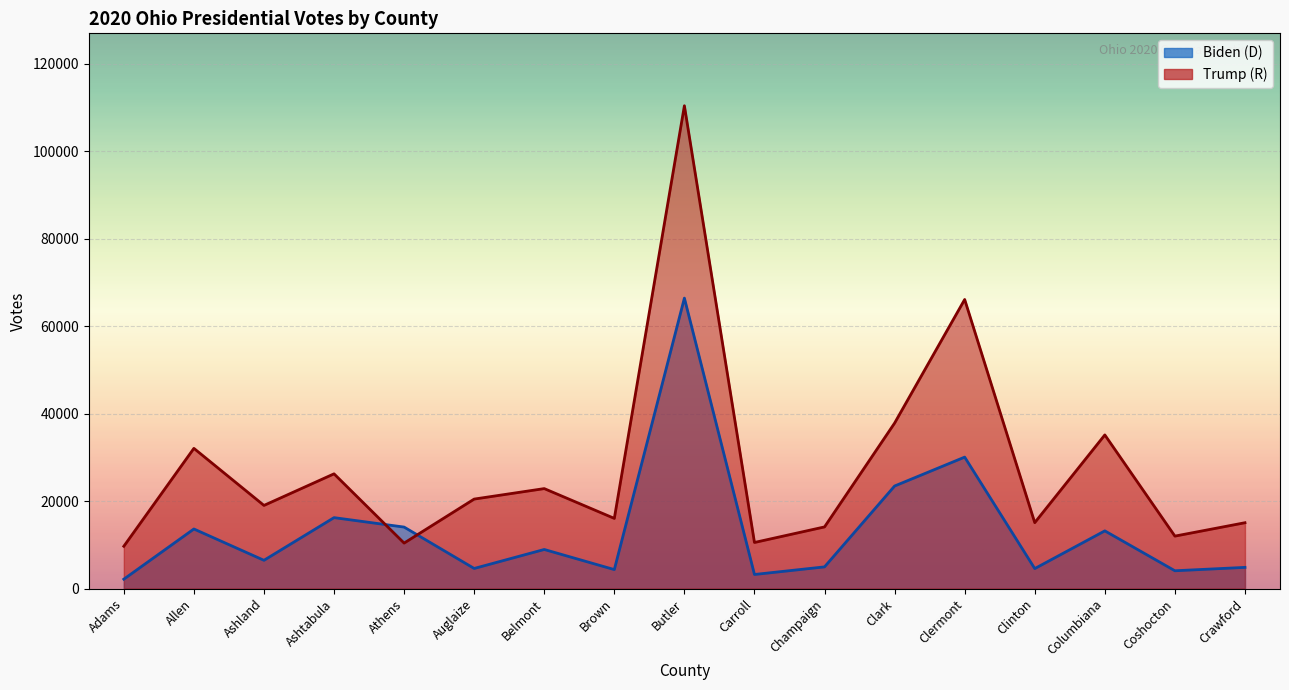

Between Clark and Coshocton, which series saw the biggest shift?

Trump (R)